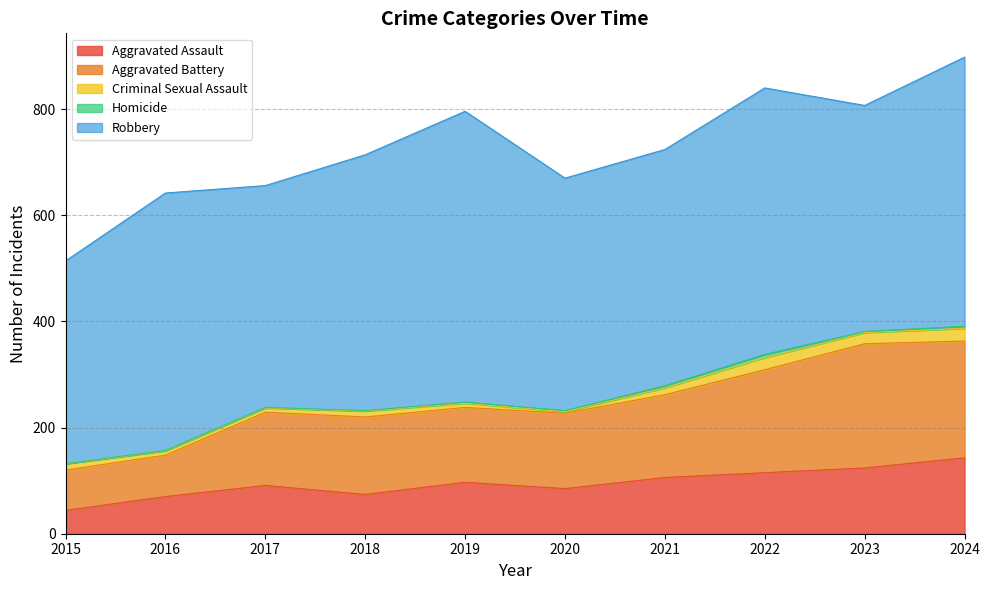

True or false: Robbery and Aggravated Battery intersect in this chart.

False